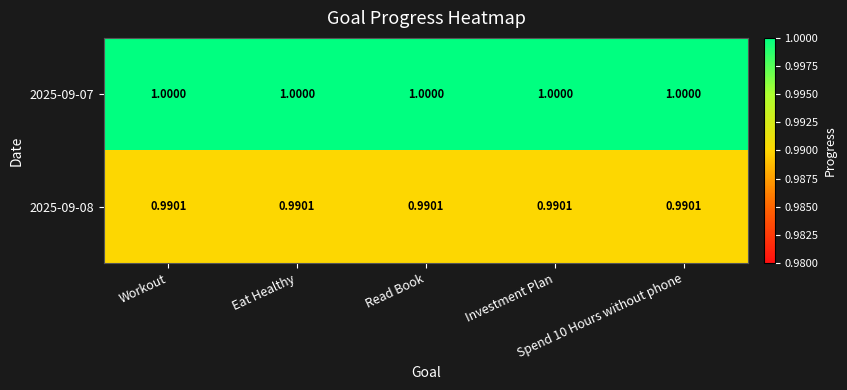

Which series has the largest total across all categories?

2025-09-07